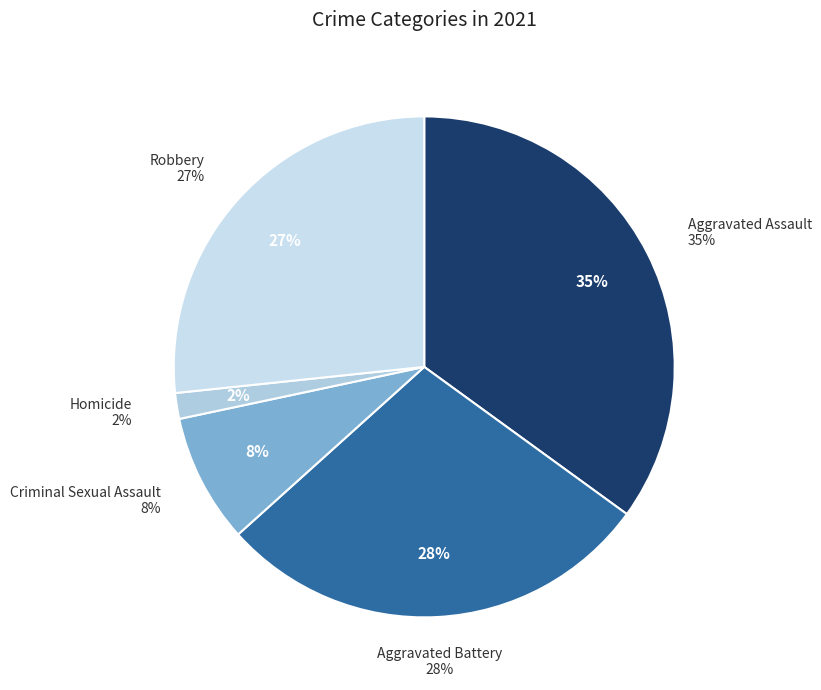

What percentage is the Homicide slice, to the nearest percent?

2%